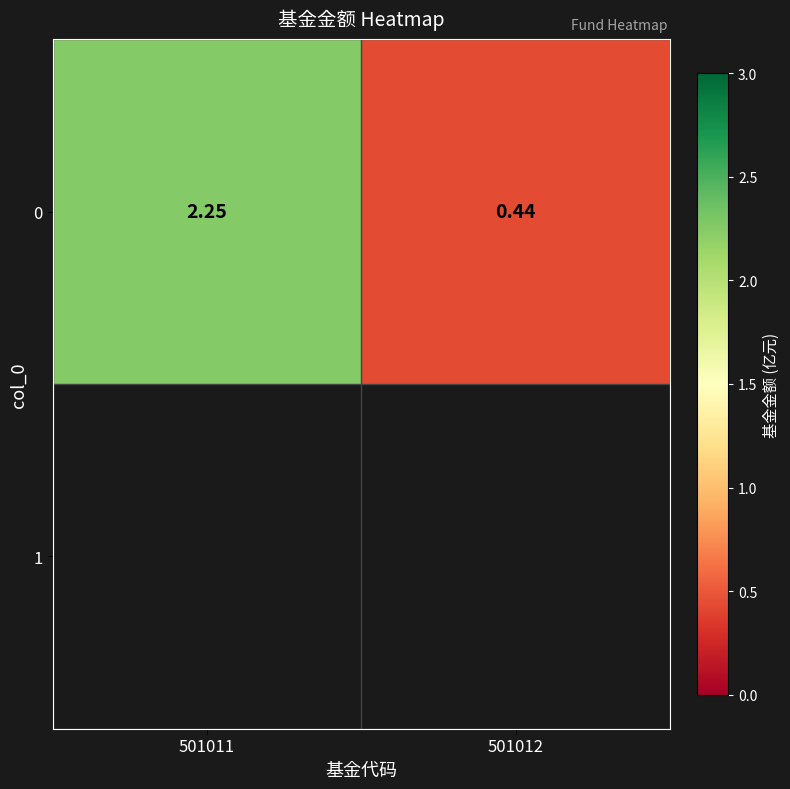

What is the difference between the maximum and minimum values?

1.8